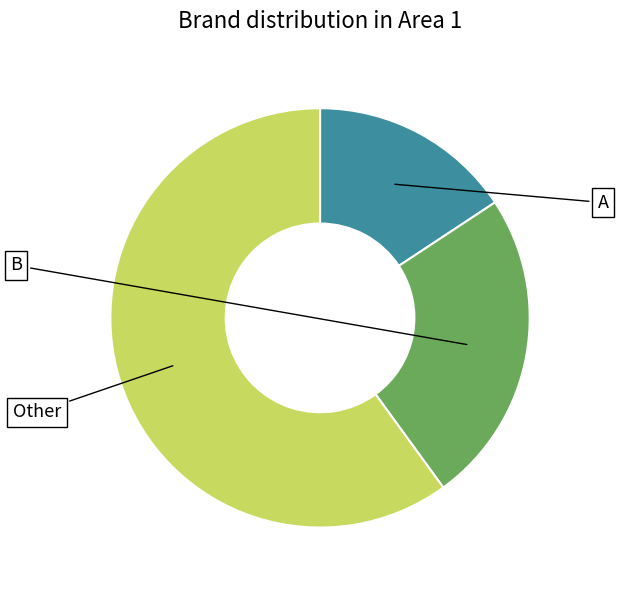

Is there any slice that represents more than half of the pie?

Yes